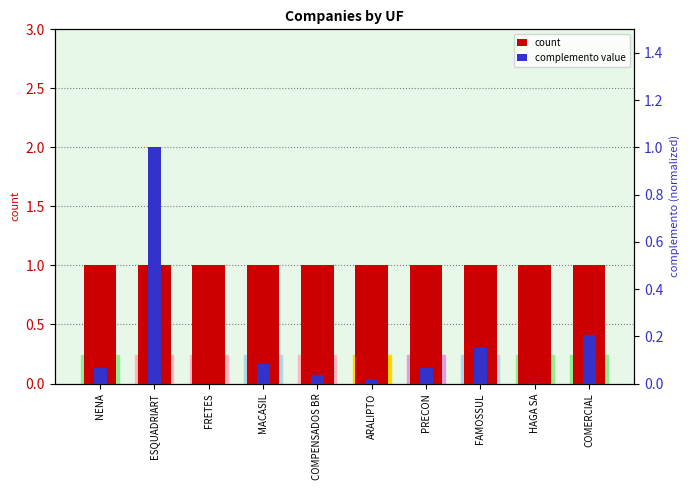

Which series has the largest total across all categories?

count